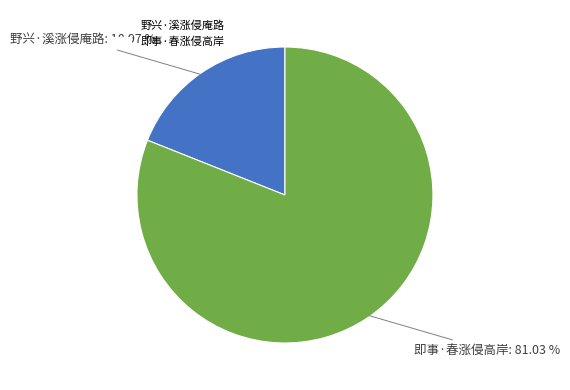

What is the largest slice in the pie chart?

即事·春涨侵高岸